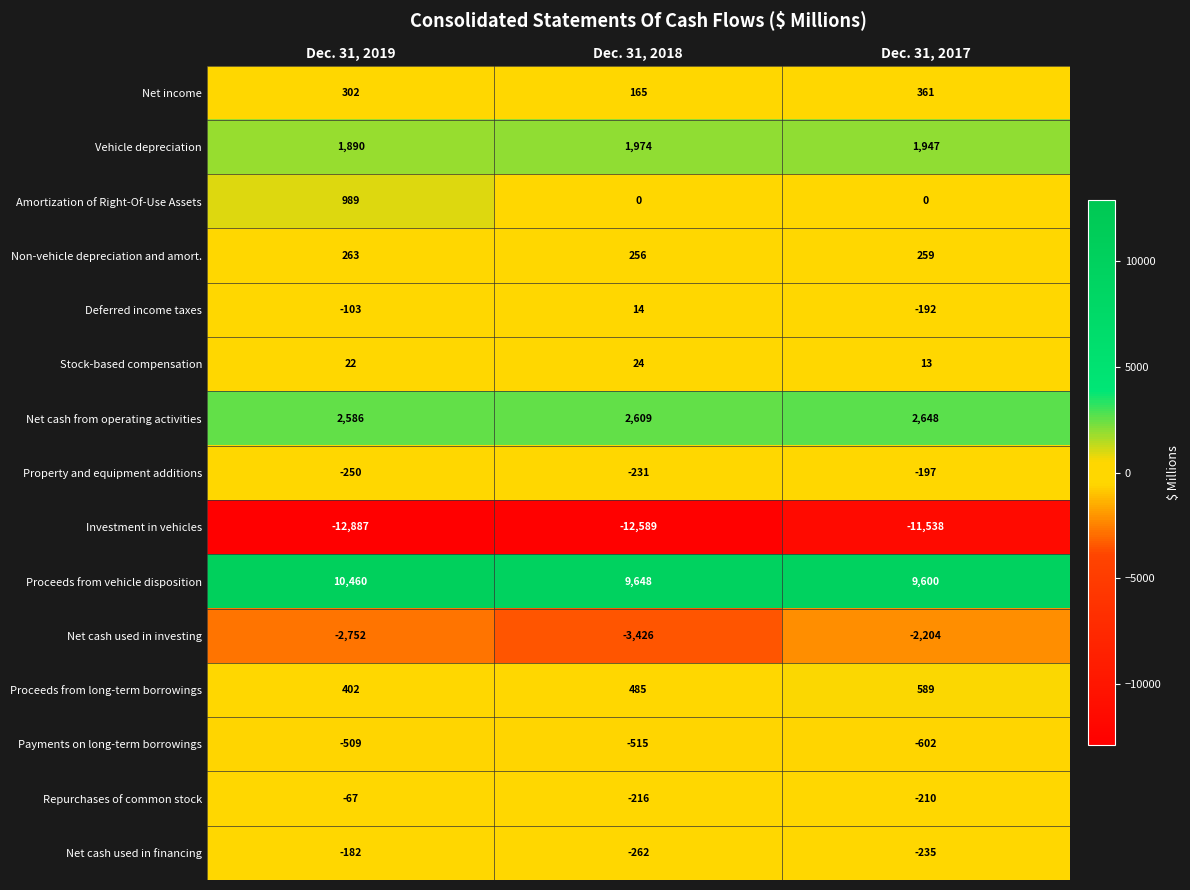

List the labels in order of Proceeds from long-term borrowings value, smallest first.

Dec. 31, 2019, Dec. 31, 2018, Dec. 31, 2017